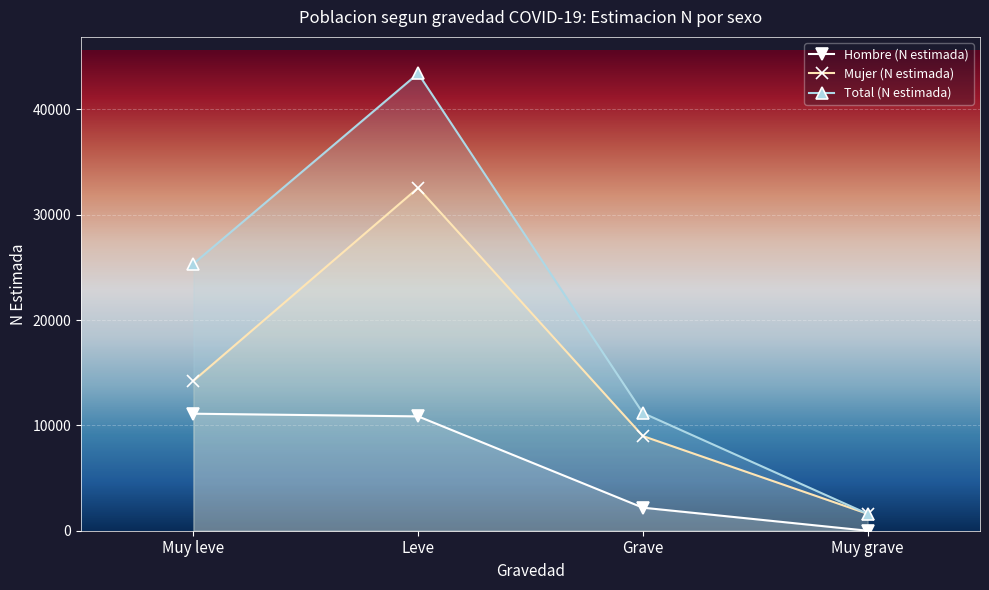

How many lines are shown in the chart?

3